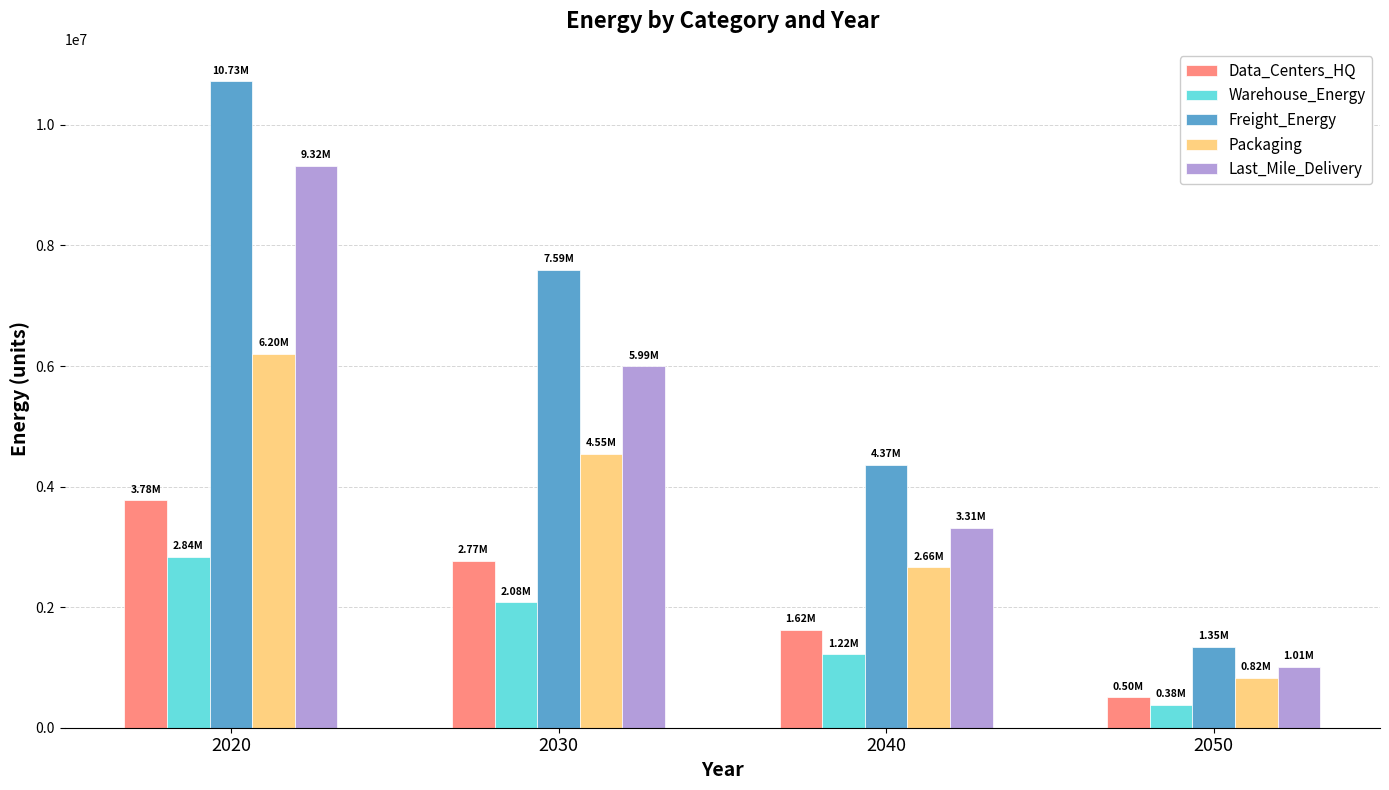

Count the number of categories in the chart.

4